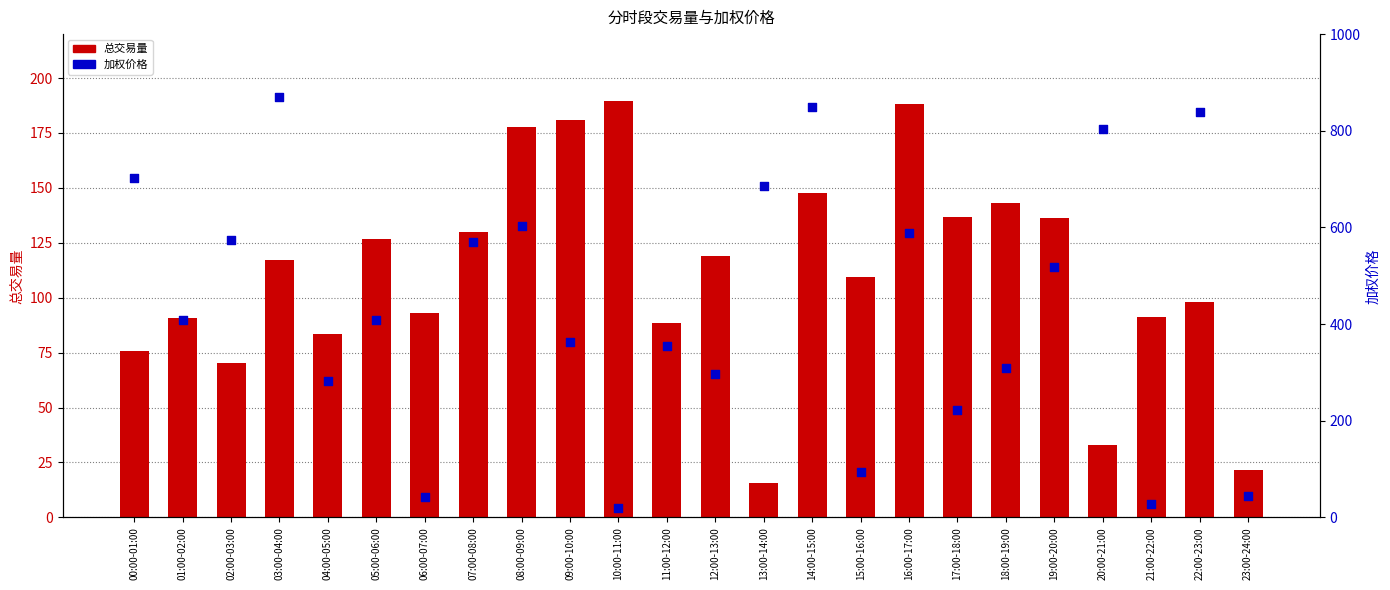

At how many categories does at least one series exceed 421?

11